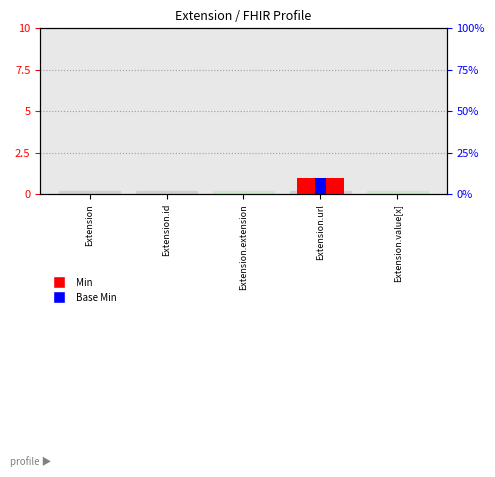

How many groups of bars are there?

5